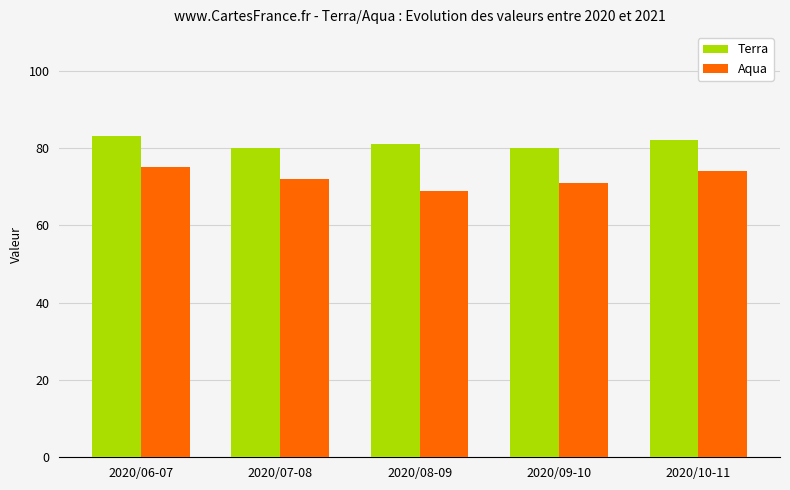

Which category has the lowest value across all series?

2020/08-09